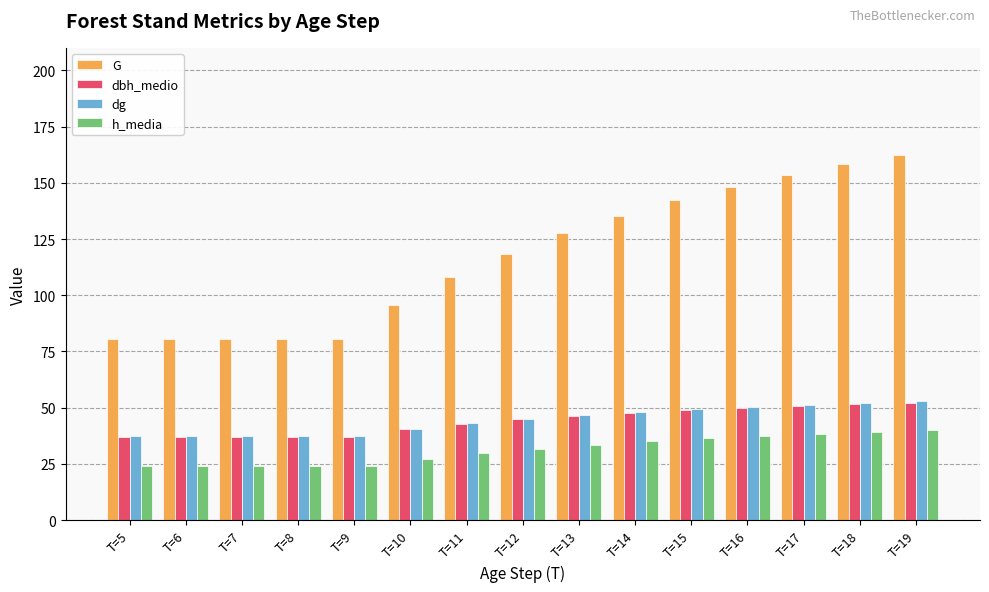

At which label does dbh_medio first exceed 44?

T=12